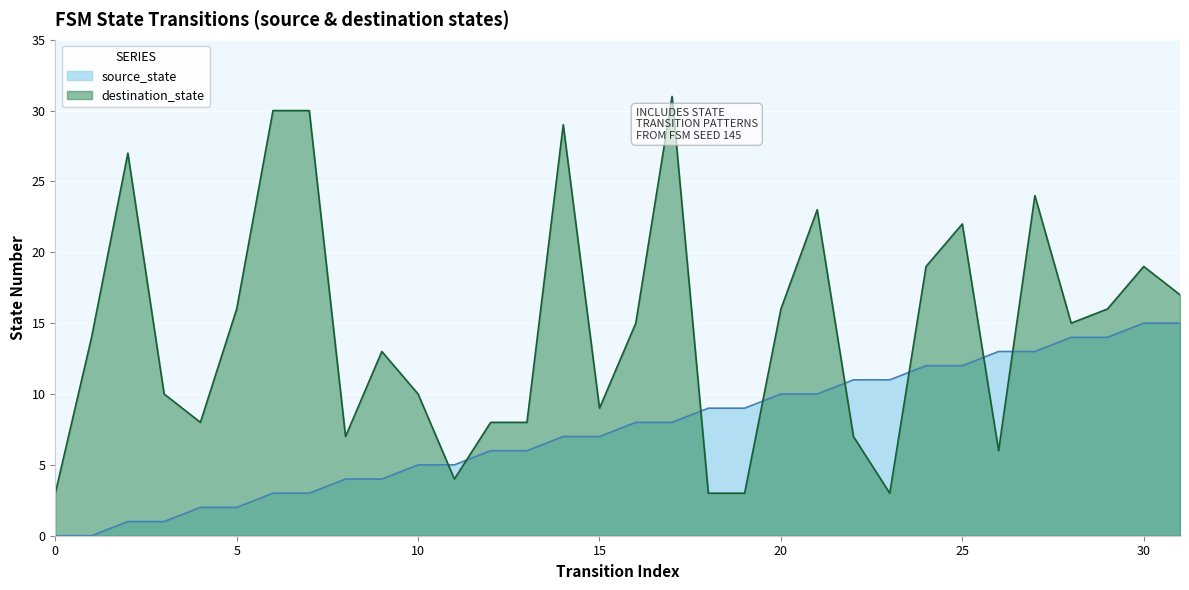

True or false: source_state has more than 2 interior local peaks.

False